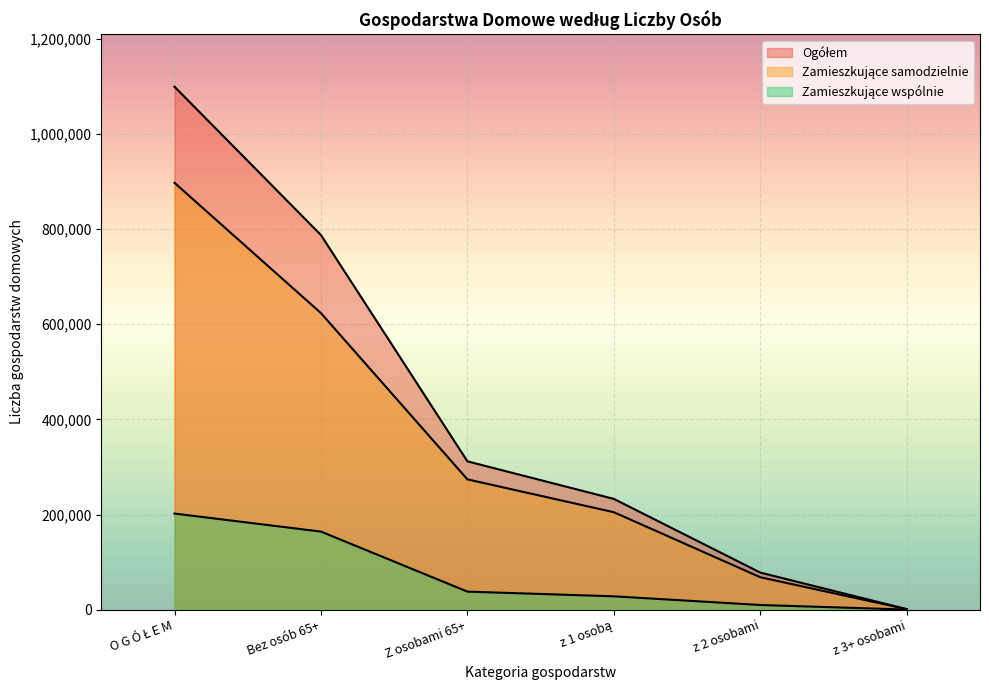

What is the difference between the maximum and second lowest values in the Zamieszkujące samodzielnie series?

829330